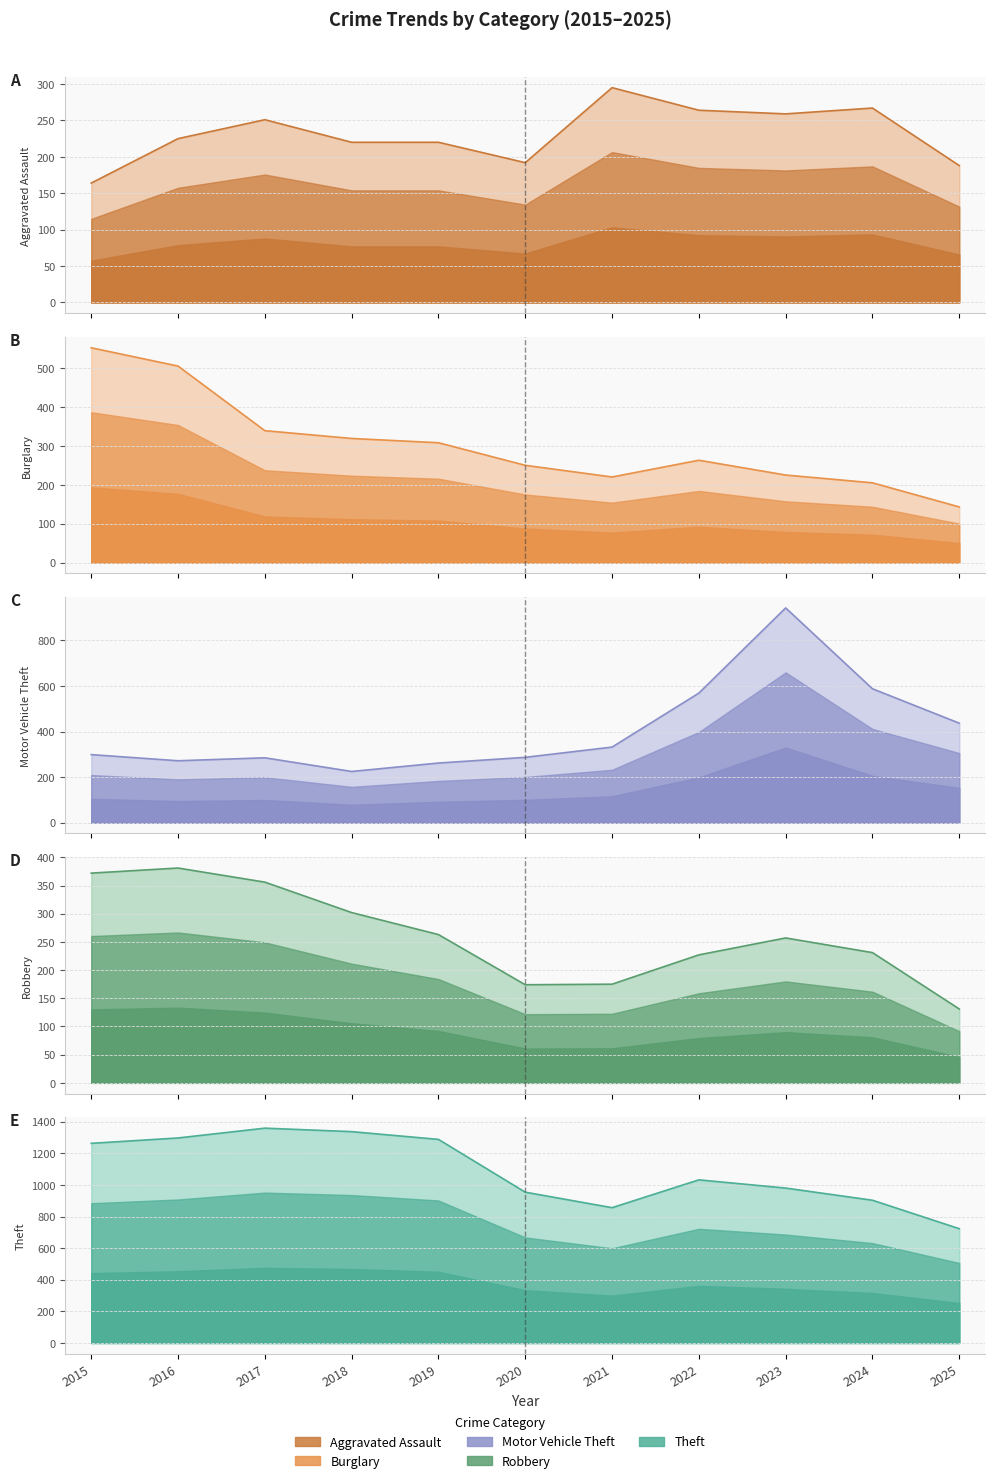

What is the sum of all Theft values?

11992